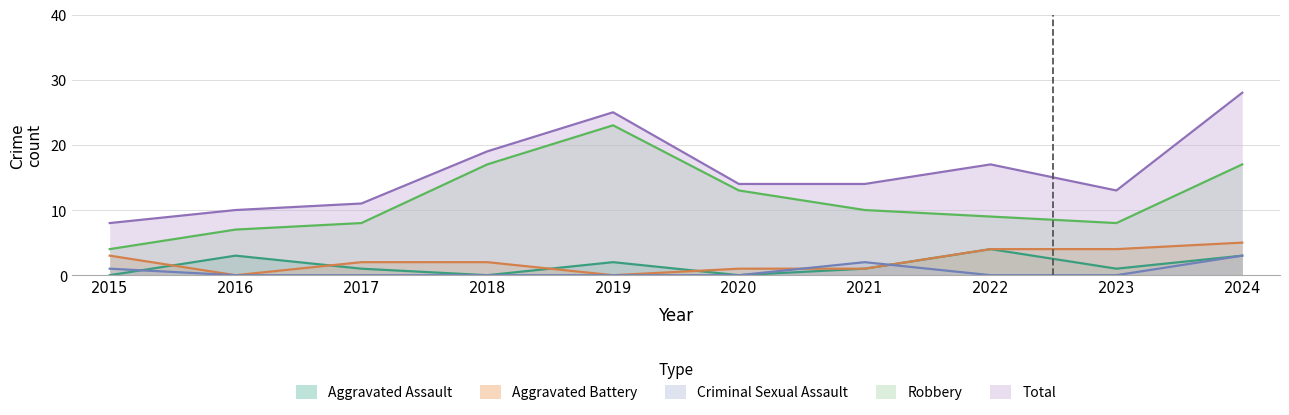

True or false: Criminal Sexual Assault has more than 2 points higher than both neighbors.

False